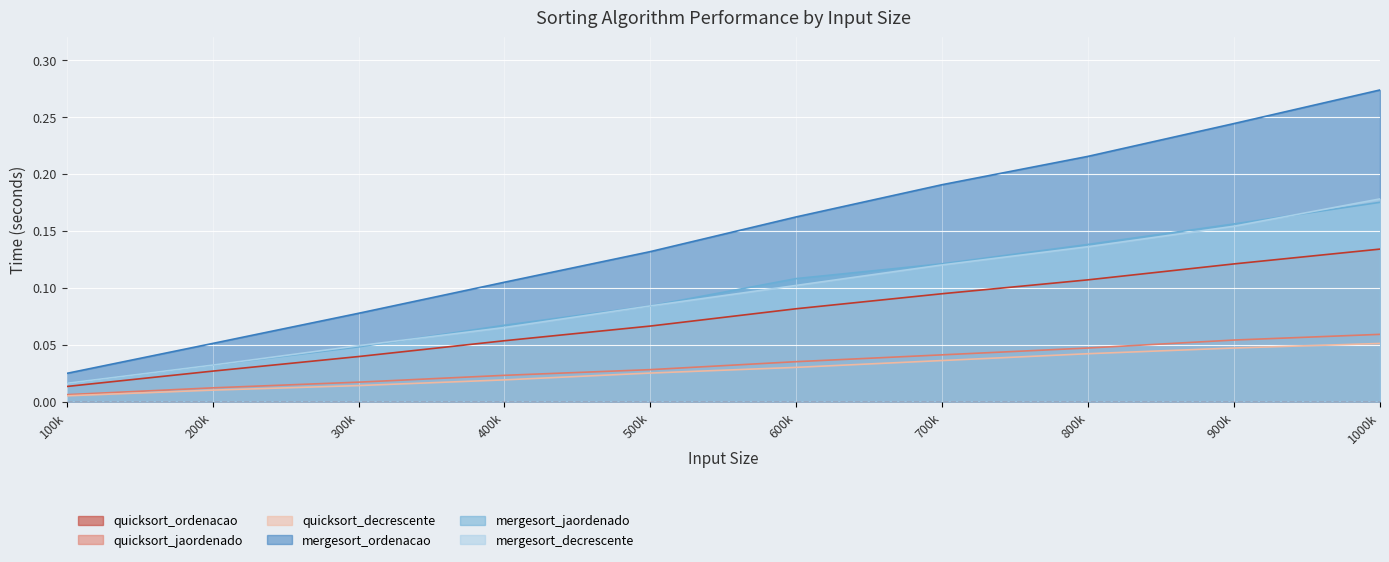

True or false: quicksort_ordenacao and quicksort_jaordenado cross at least once.

False